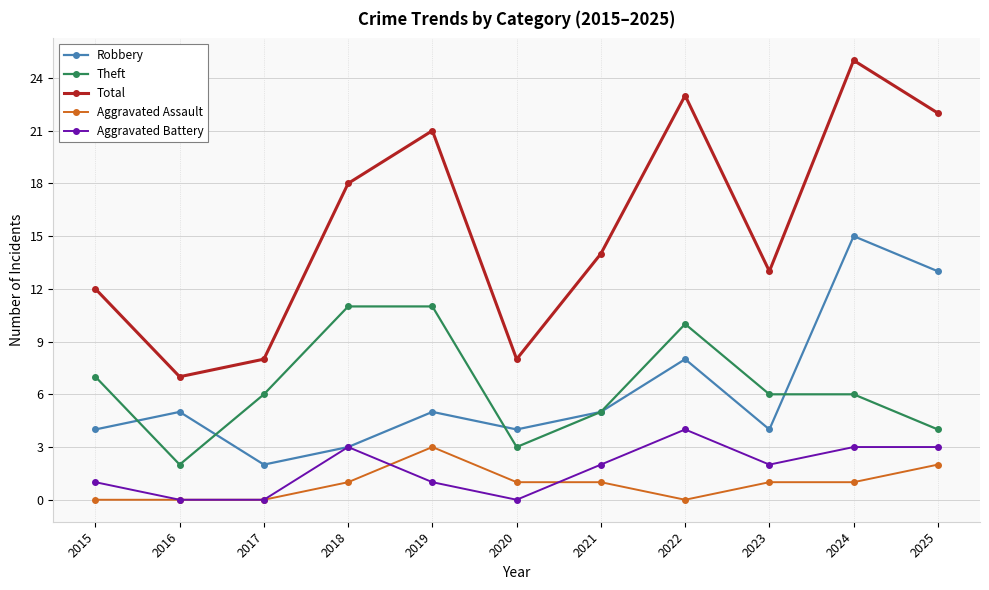

At which label does Aggravated Battery reach its peak?

2022